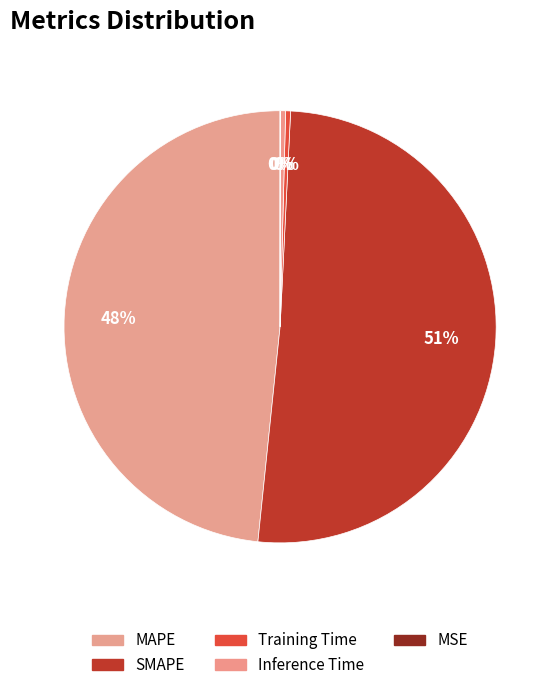

Is there a majority slice in this chart?

Yes